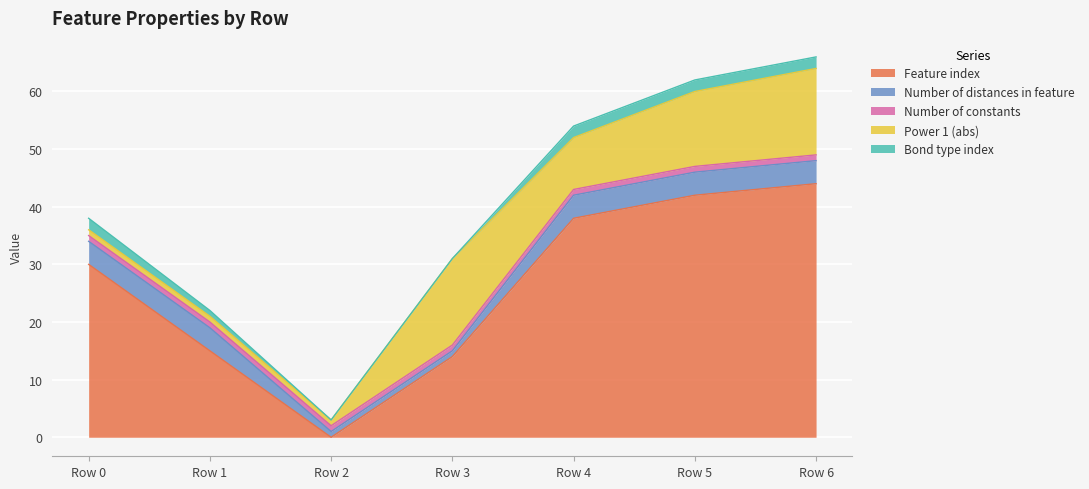

Rank the series at Row 6 from highest to lowest value.

Feature index, Power 1 (abs), Number of distances in feature, Bond type index, Number of constants